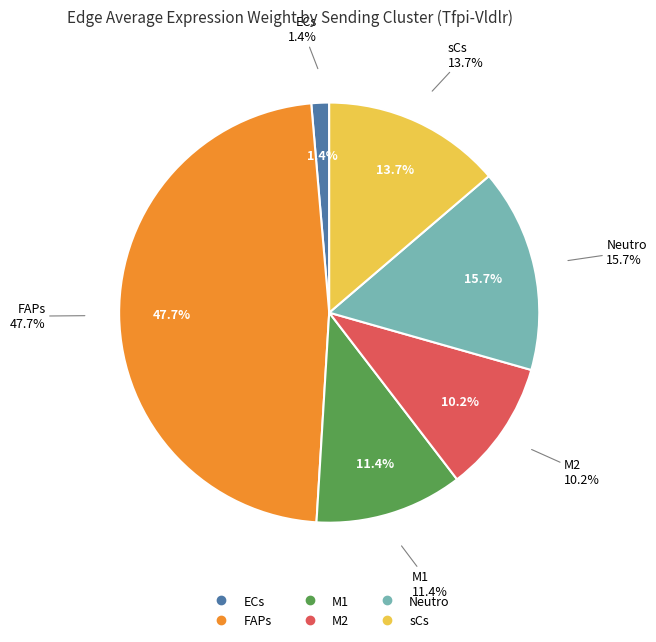

True or false: Neutro accounts for 9% of the total.

False